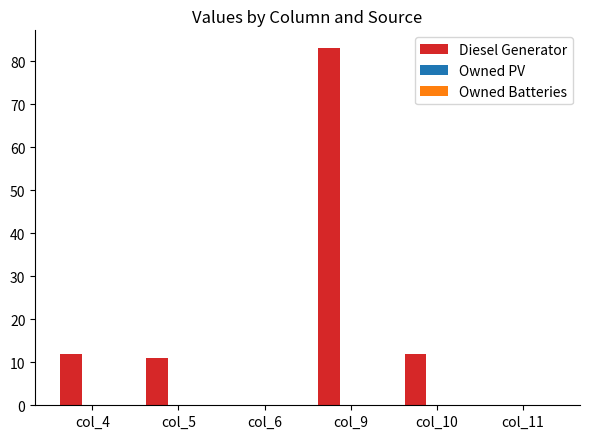

Count the number of data series in this chart.

1